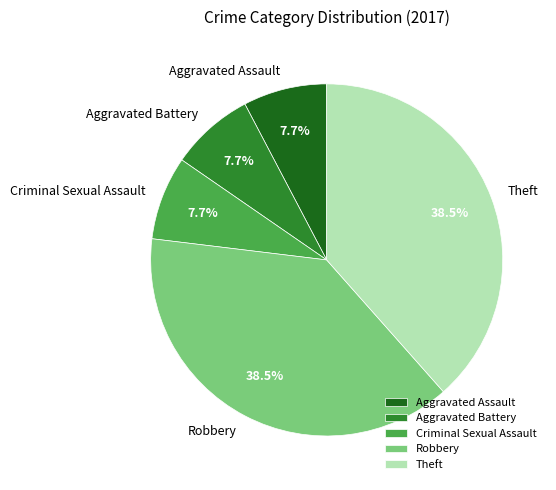

What is the ratio of the value at Robbery to the value at Theft?

1.0